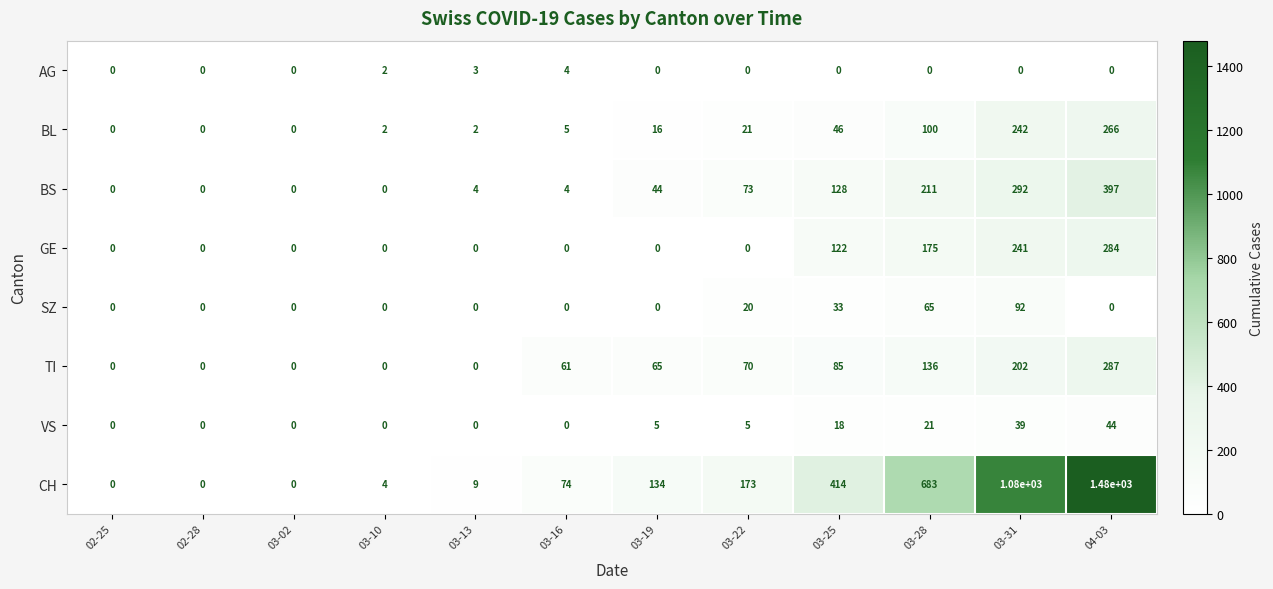

What is the greatest value displayed?

1480